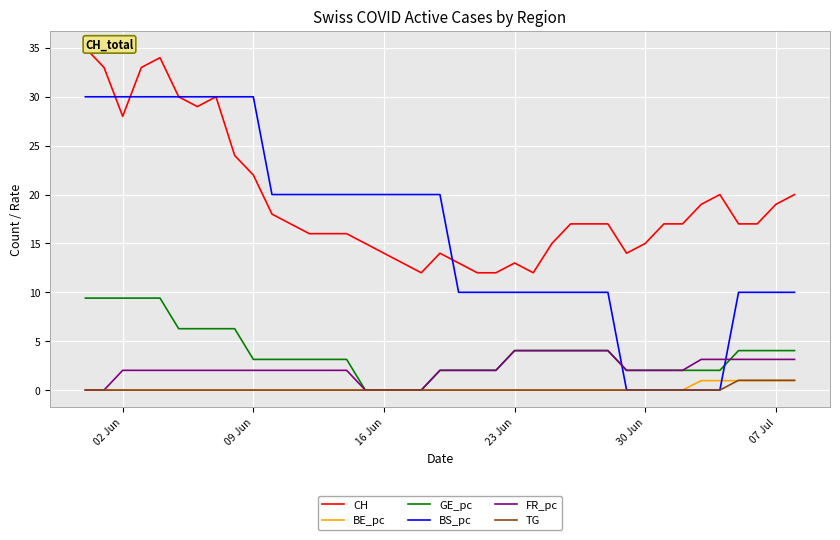

Count the number of categories in the chart.

39